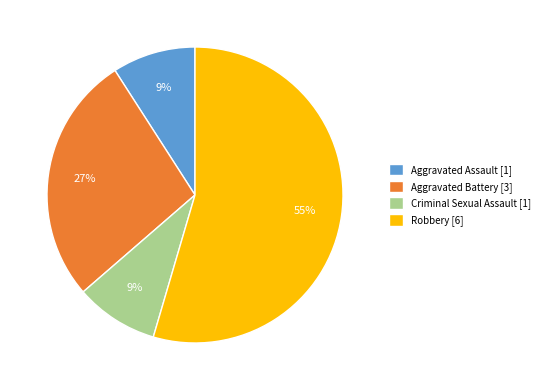

The Criminal Sexual Assault [1] slice represents 9% of the pie. True or false?

True